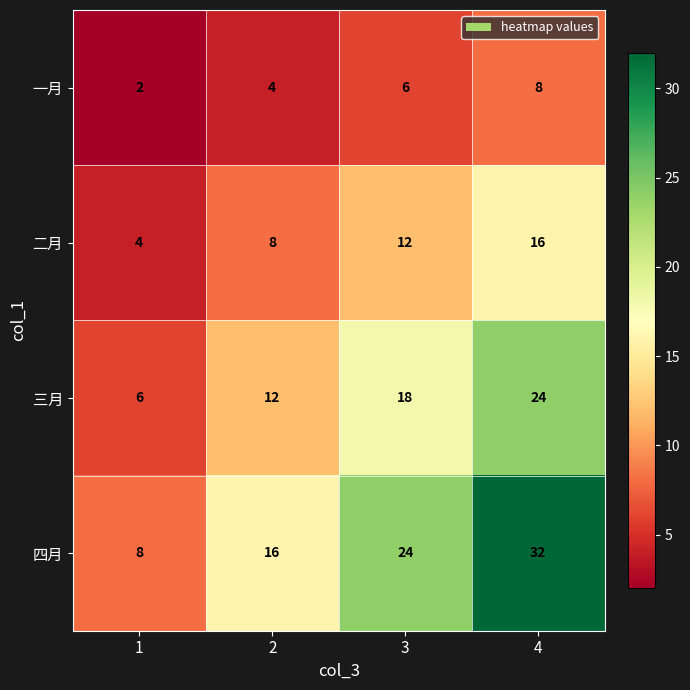

What is the difference between the maximum and minimum values in the 二月 series?

12